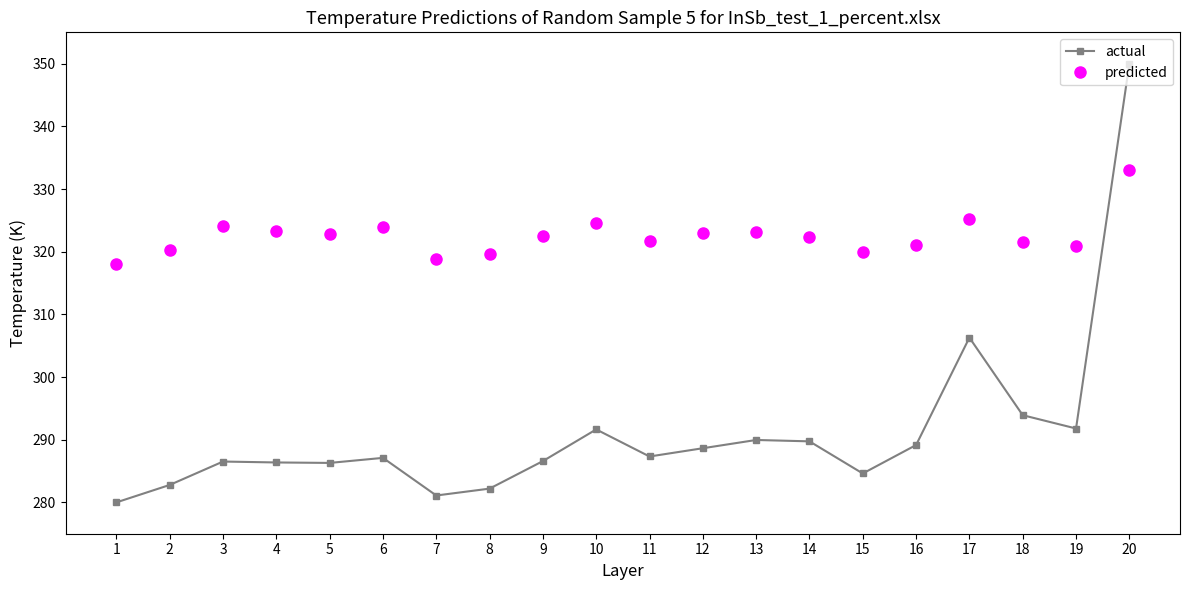

Rank the series by their maximum value, from highest to lowest.

actual, predicted